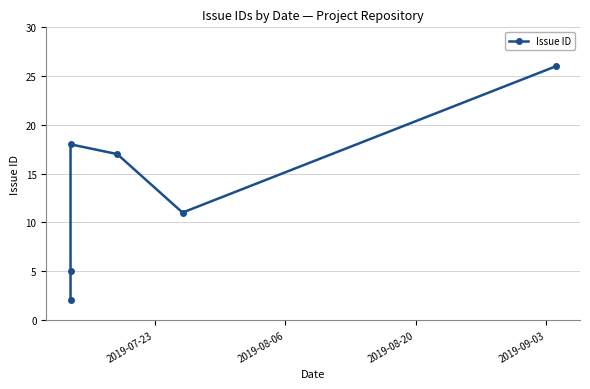

What is the difference between the maximum and minimum values?

24